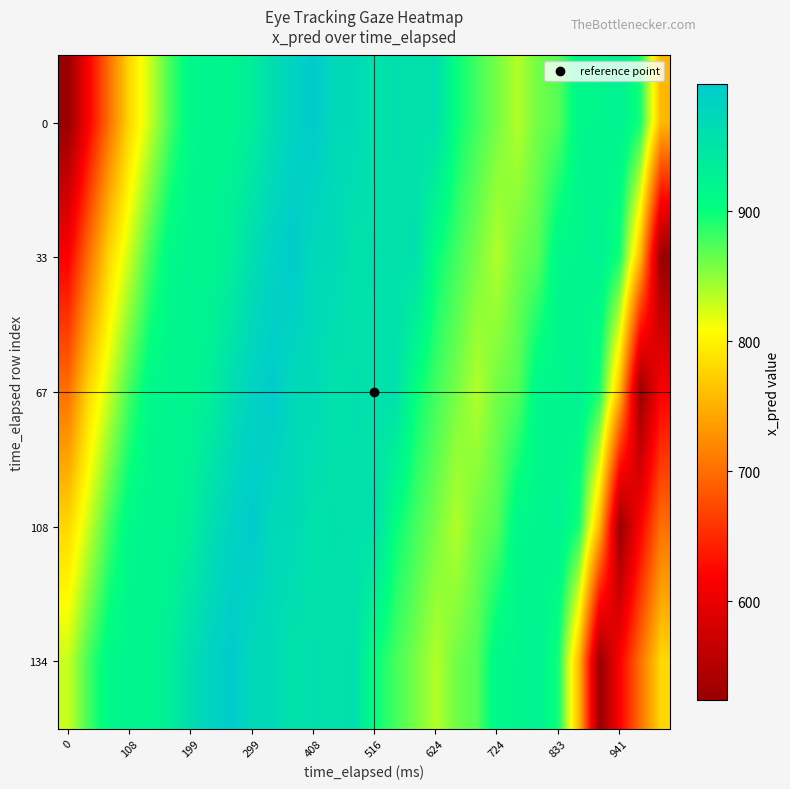

Rank the series by their maximum value, from lowest to highest.

0, 33, 67, 108, 134